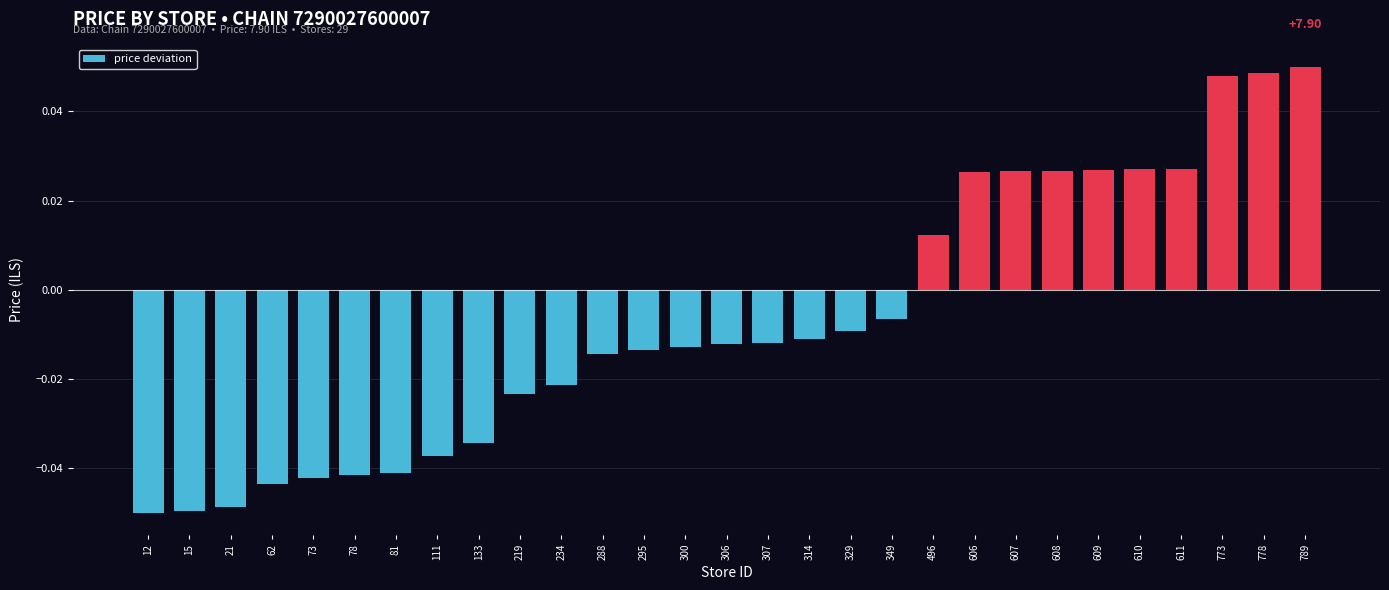

Are the bars grouped side by side (vs. stacked)?

No